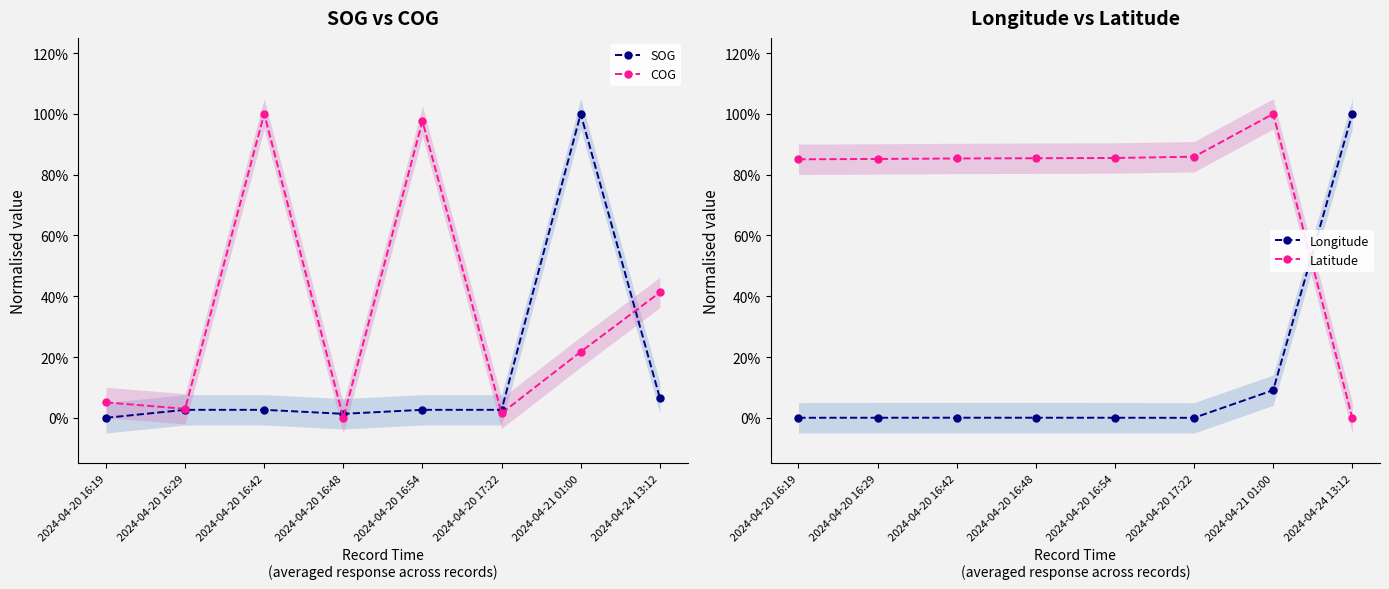

True or false: Latitude and Longitude intersect in this chart.

True